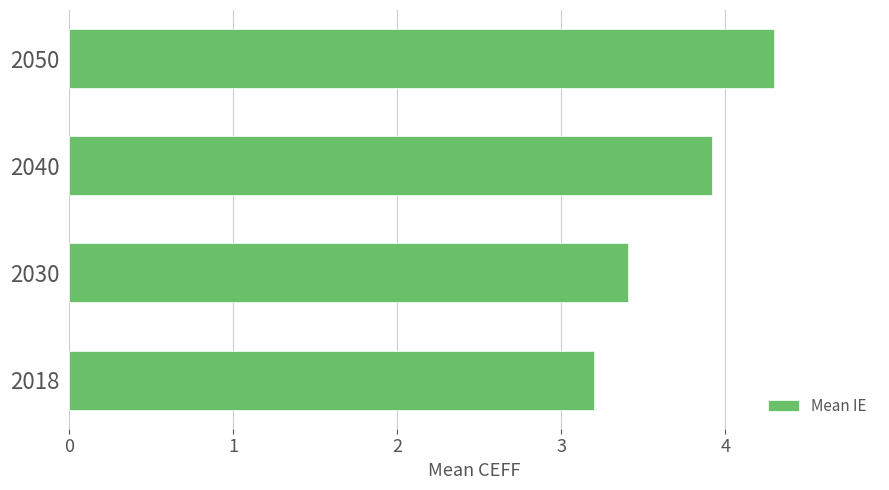

Reading bottom to top, extract all data points from this chart.

2018=3.2	2030=3.4	2040=3.9	2050=4.3